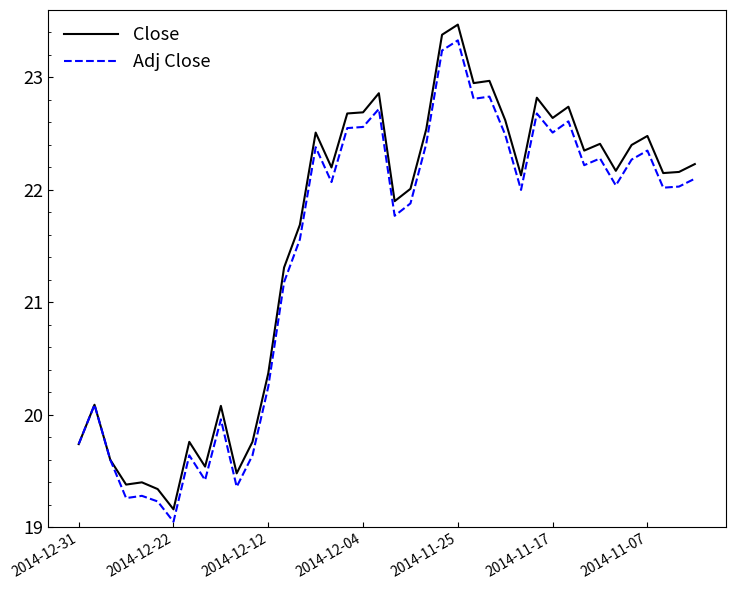

What are all the series names shown in the legend?

Close, Adj Close